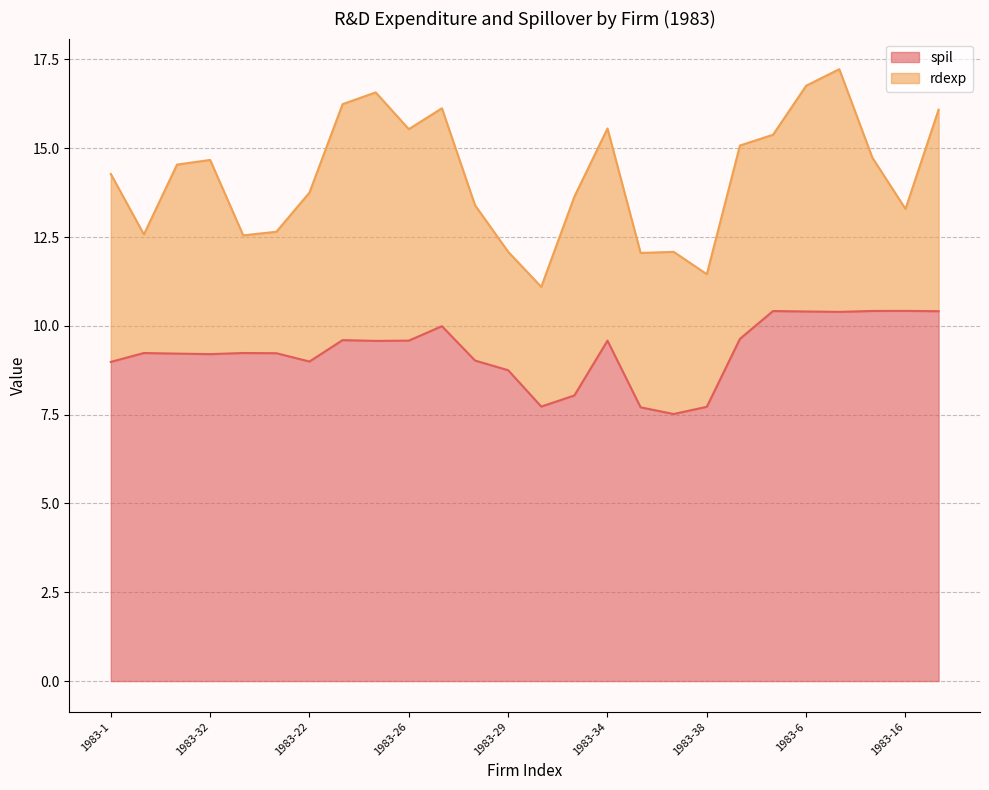

What is the difference between the maximum and minimum values in the spil series?

2.9